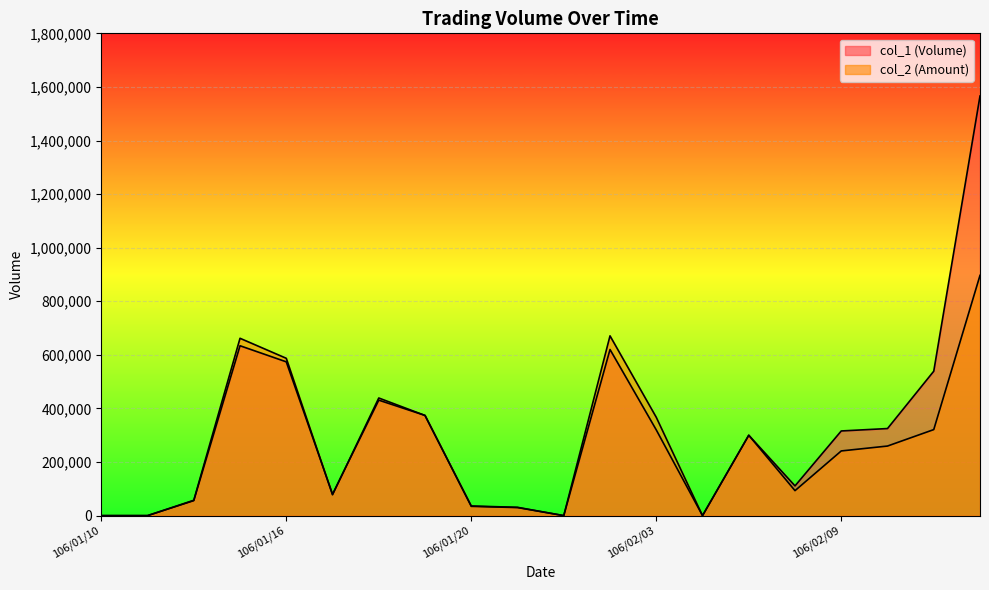

In col_1 (Volume), how many points are lower than both neighbors (excluding endpoints)?

4